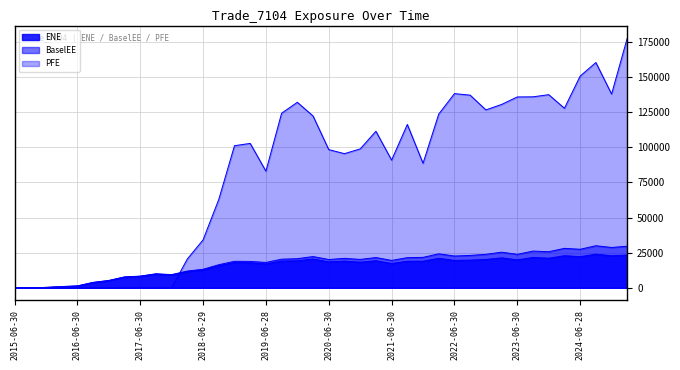

True or false: PFE has a value of 176612.9 at 2022-03-31.

False